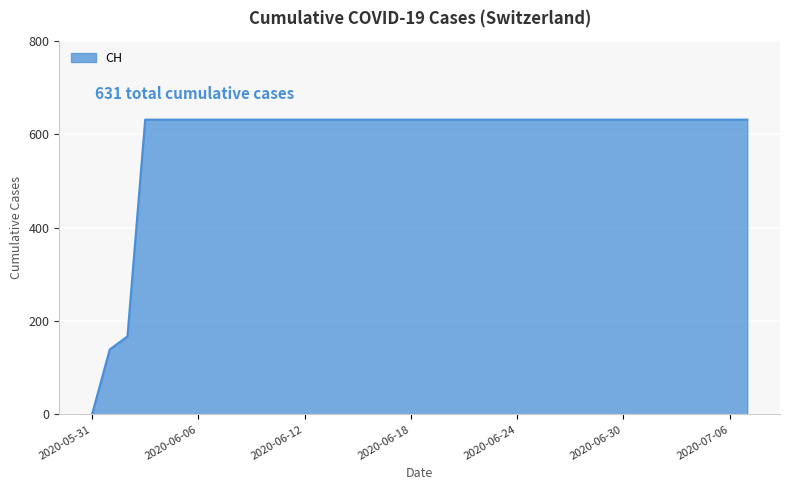

What is the difference between the maximum and minimum values?

631